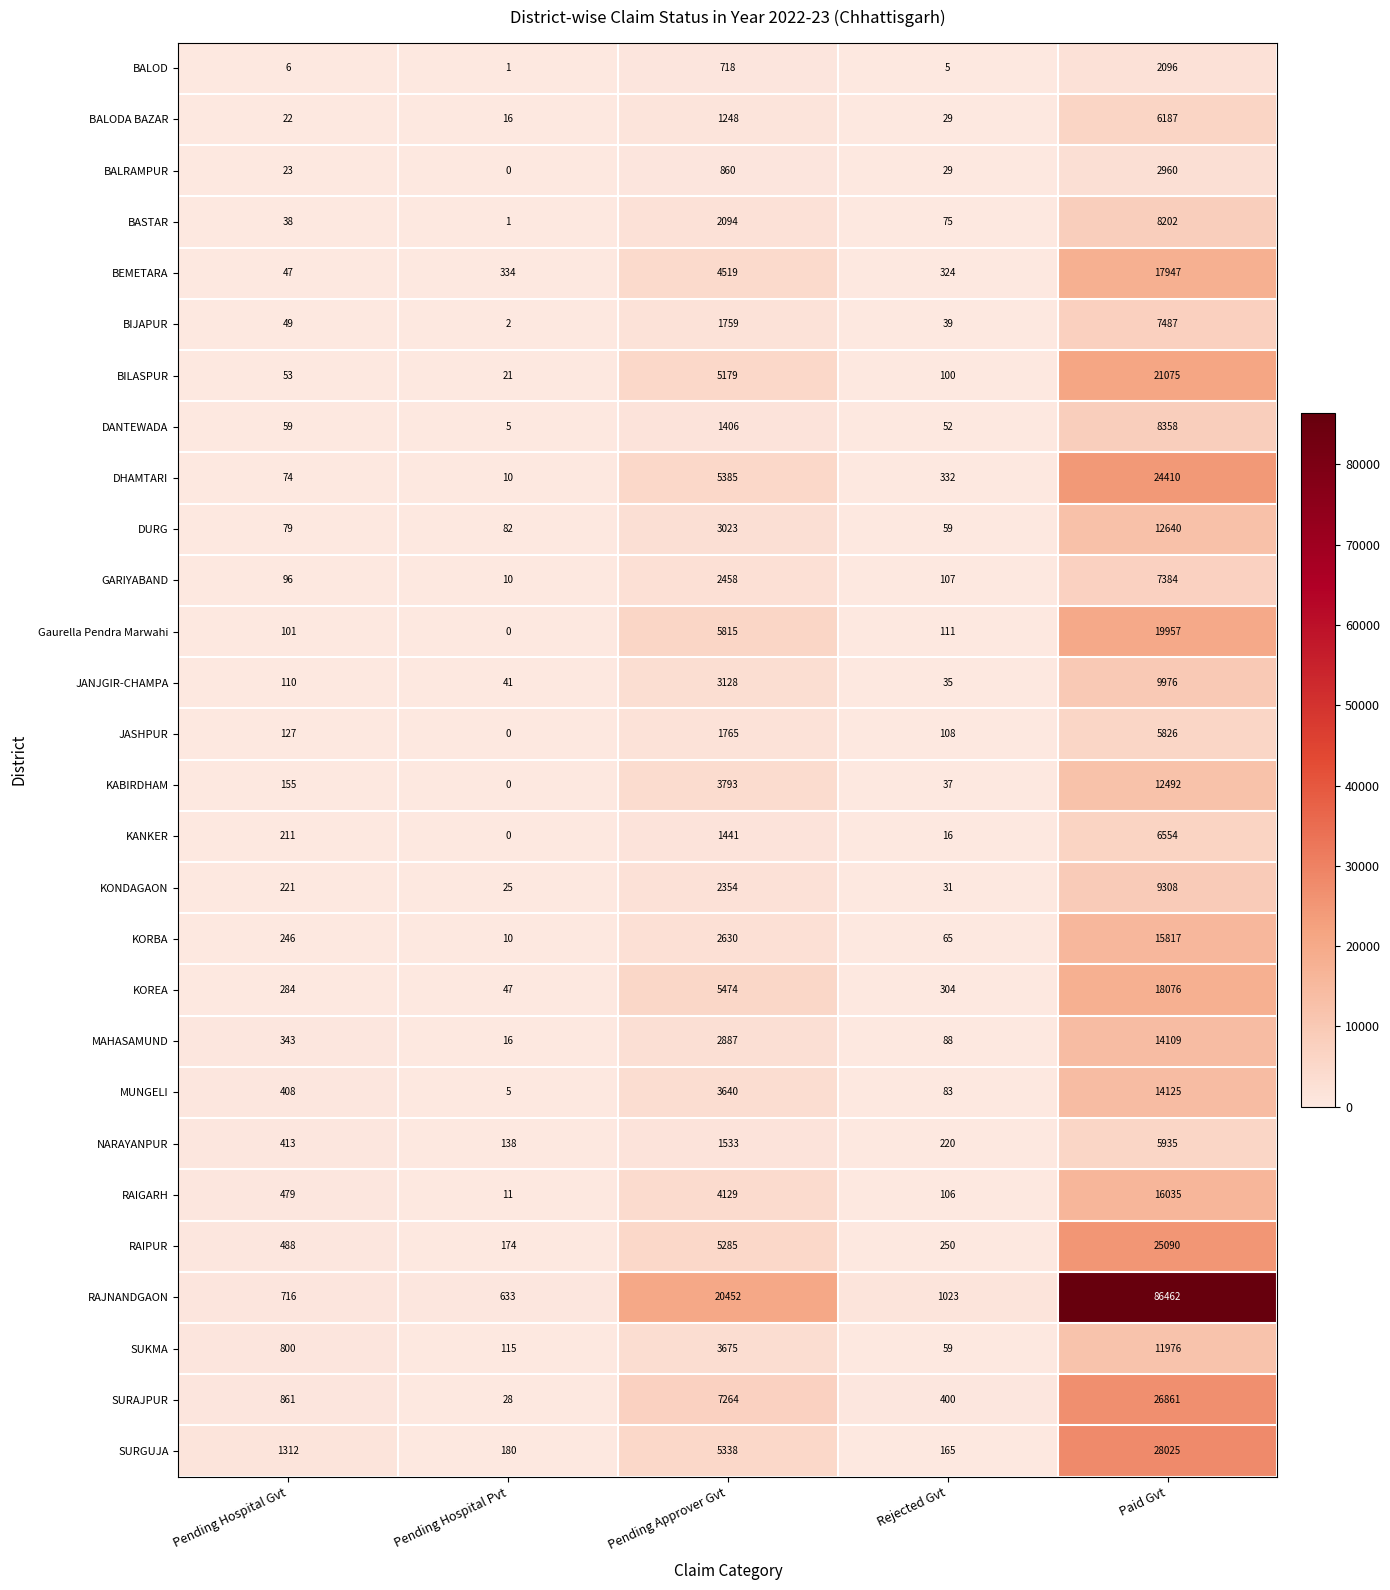

Count the number of data series in this chart.

28